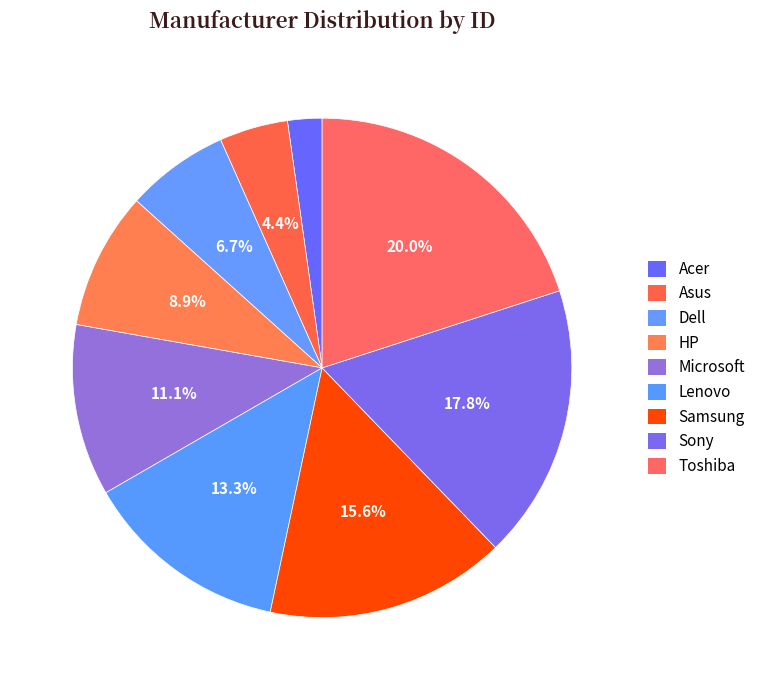

Combined, do Asus and Sony account for over 50%?

No